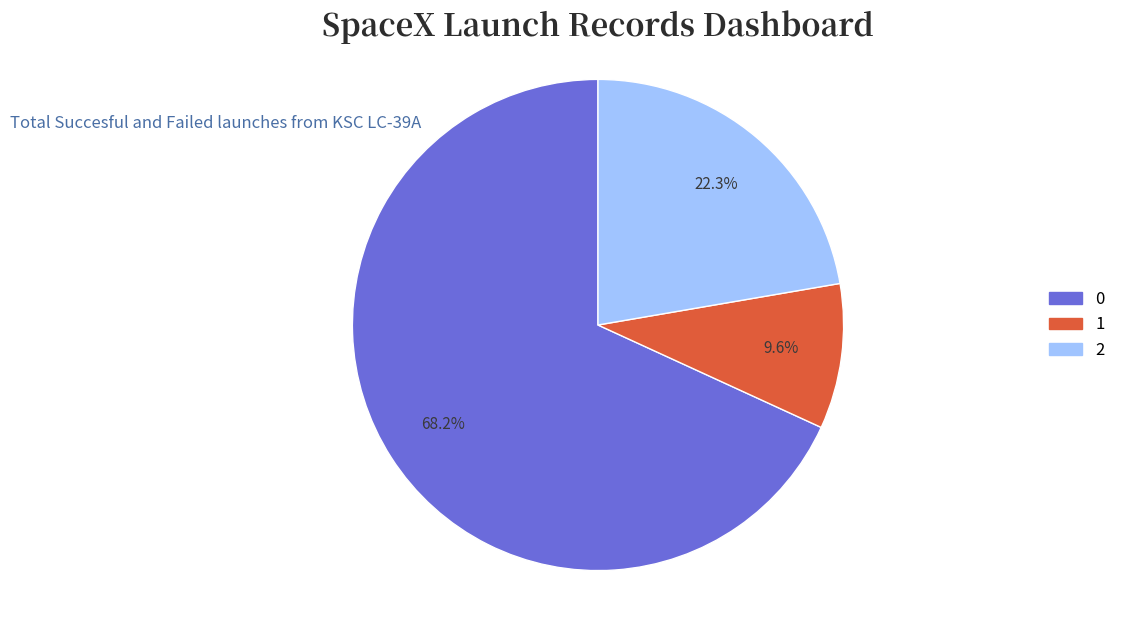

Approximately how many times larger is the value at 2 compared to 0?

0.3